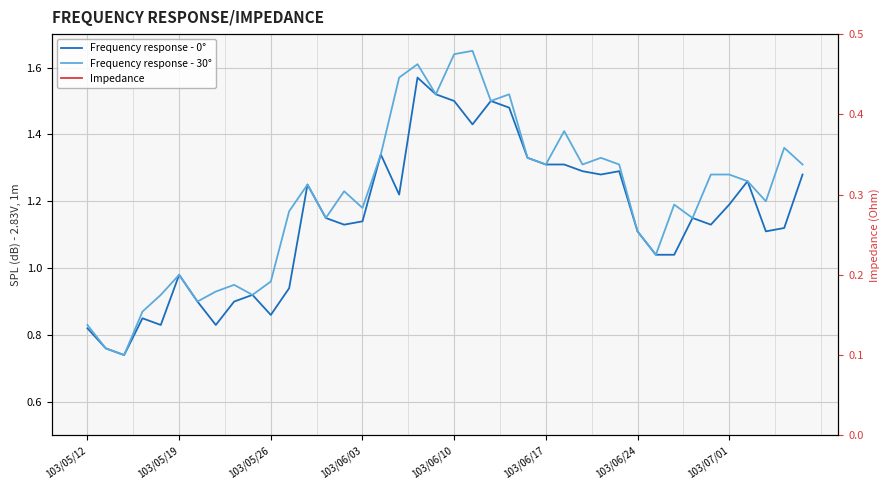

Between 103/06/03 and 37, which series saw the biggest shift?

Frequency response - 30°